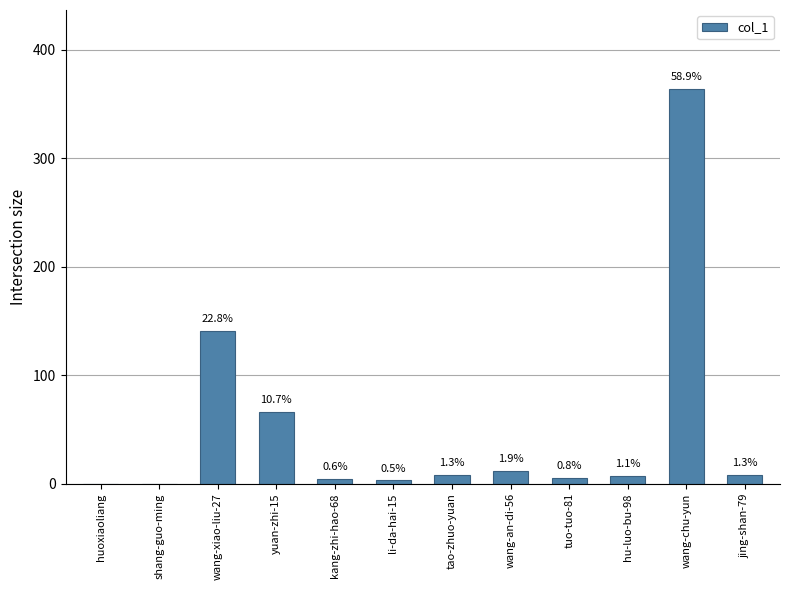

What position from the right is wang-chu-yun?

2